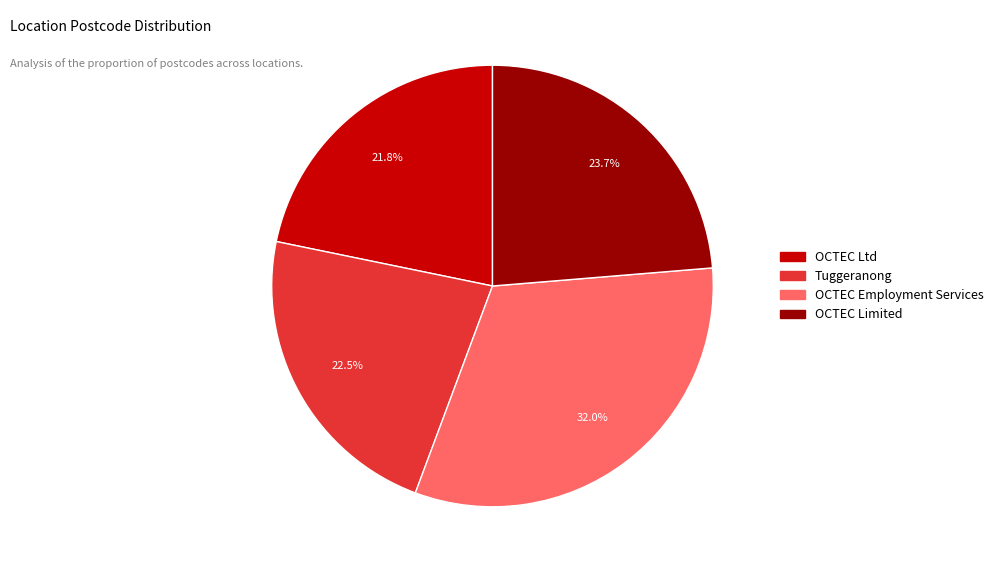

Is OCTEC Limited the majority of the pie?

No